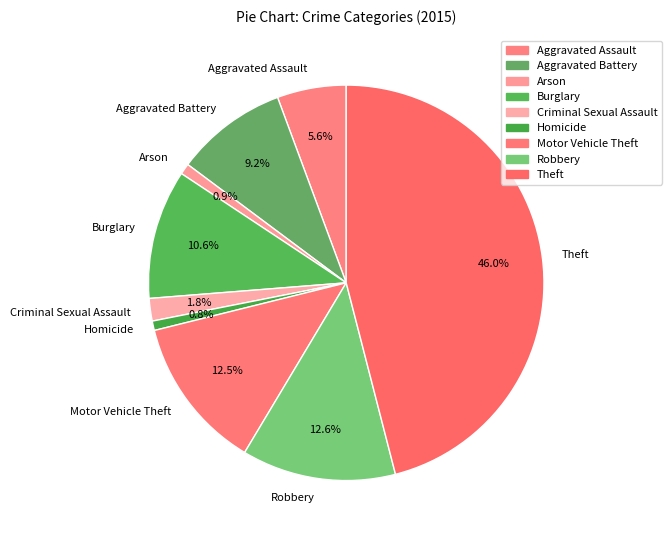

To the nearest percent, what is the difference between the largest and smallest slice percentages?

45%